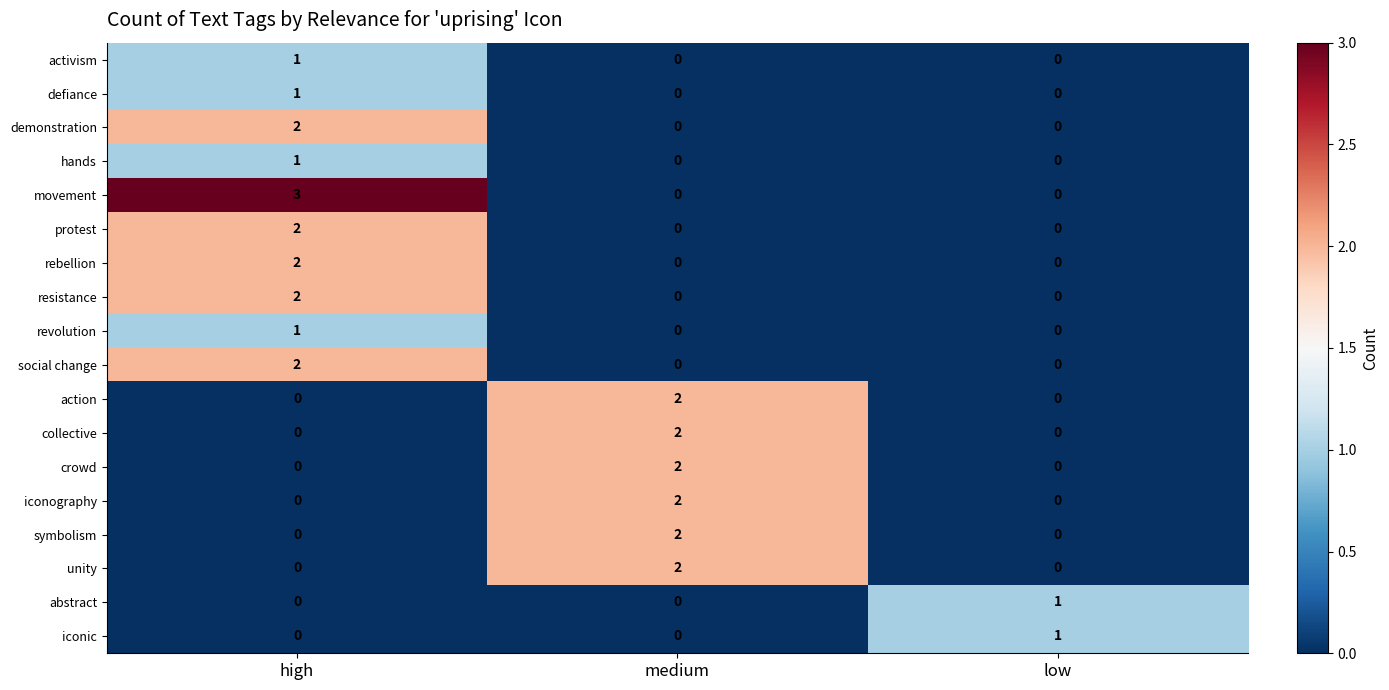

At which category is the sum across all series the highest?

high